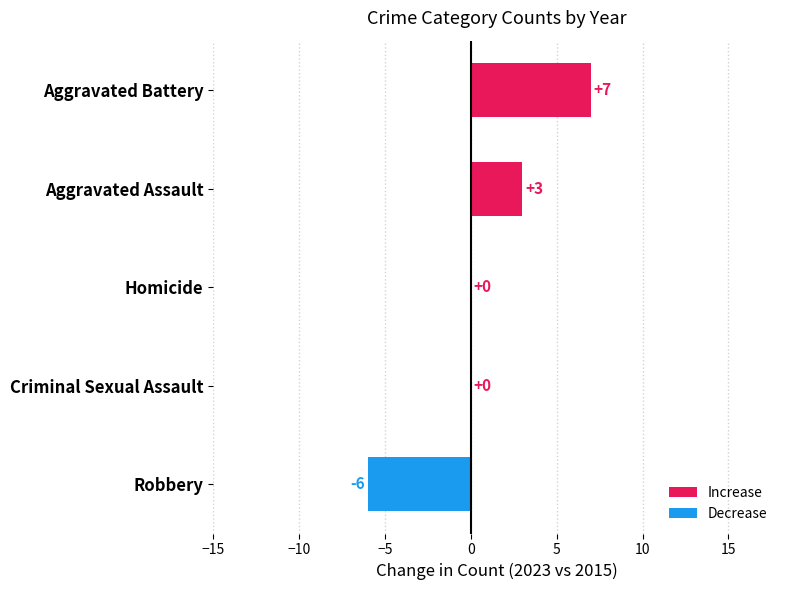

Which label corresponds to the largest value in the chart?

Aggravated Battery